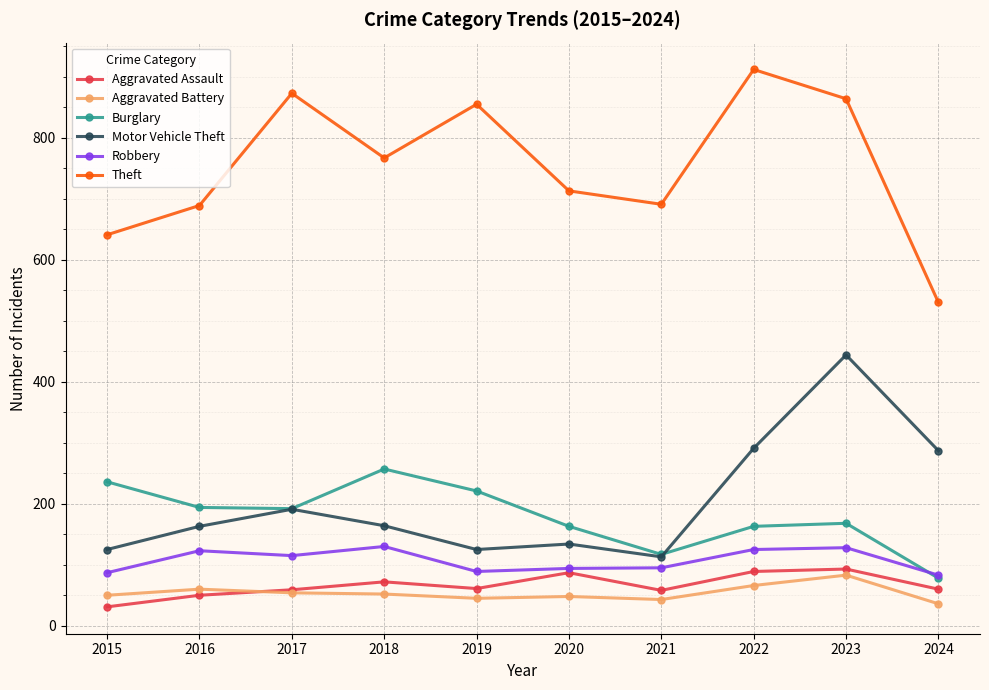

Which series has the widest spread of values?

Theft